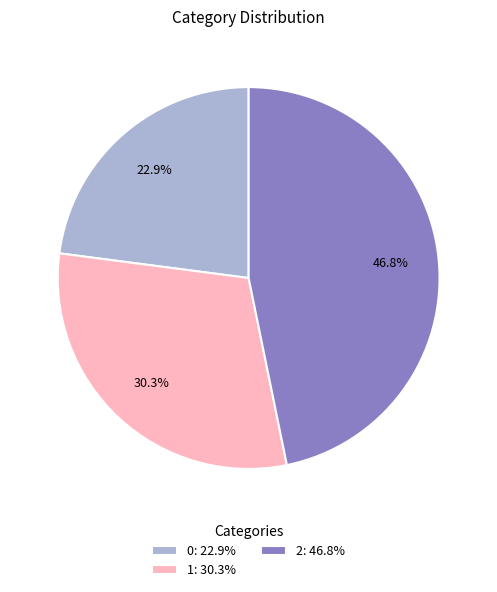

To the nearest percent, what portion does 1 represent?

30%